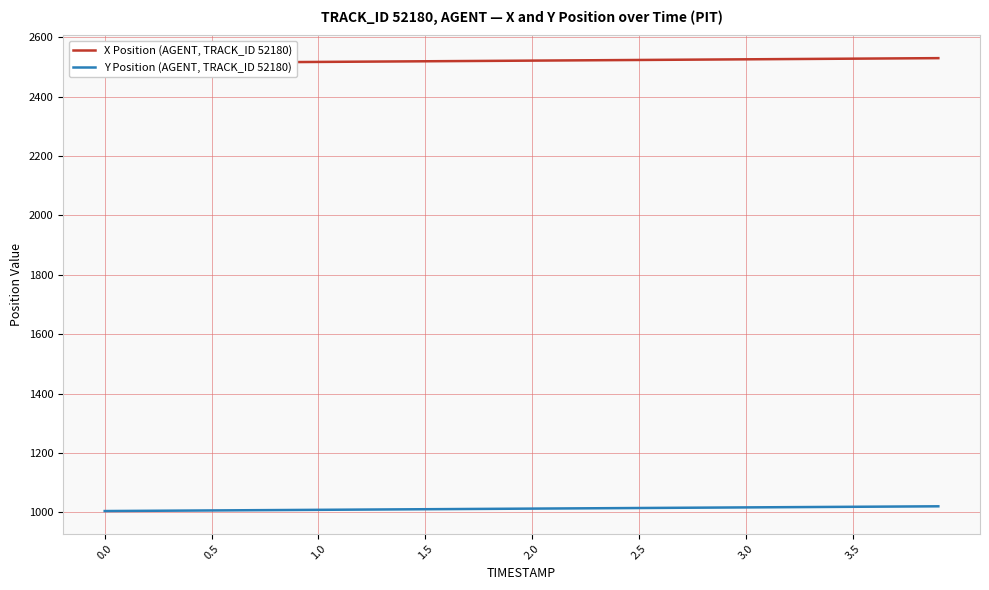

True or false: Y Position (AGENT, TRACK_ID 52180) and X Position (AGENT, TRACK_ID 52180) intersect in this chart.

False